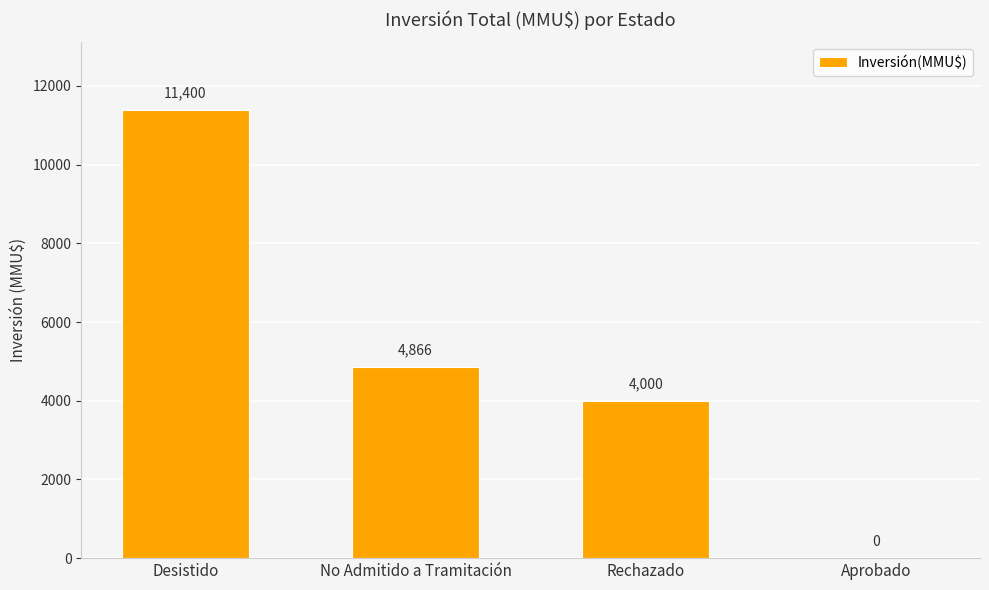

Where is the data nearest to the value 5700?

No Admitido a Tramitación